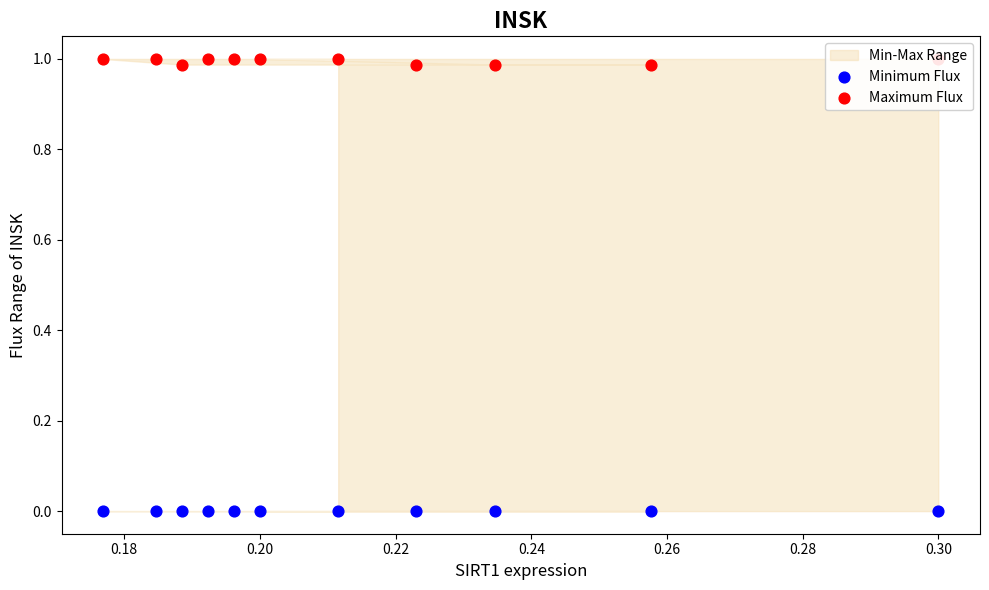

Is the value of Minimum Flux at 0.26 greater than the value of Maximum Flux at 10?

No